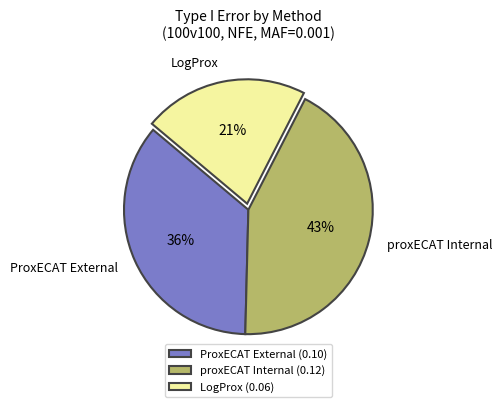

To the nearest percent, what is the average slice percentage?

33%